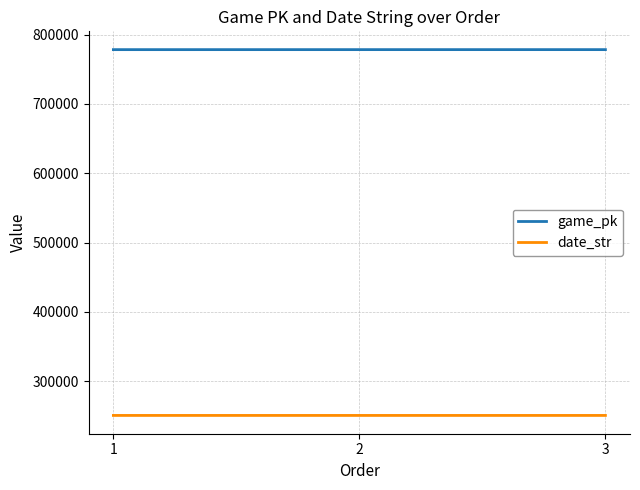

What is the sum of the date_str values at 1 and 2?

500817